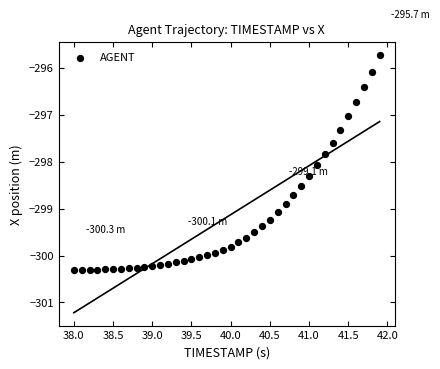

What Y value in the scatter plot is closest to -298?

-298.1